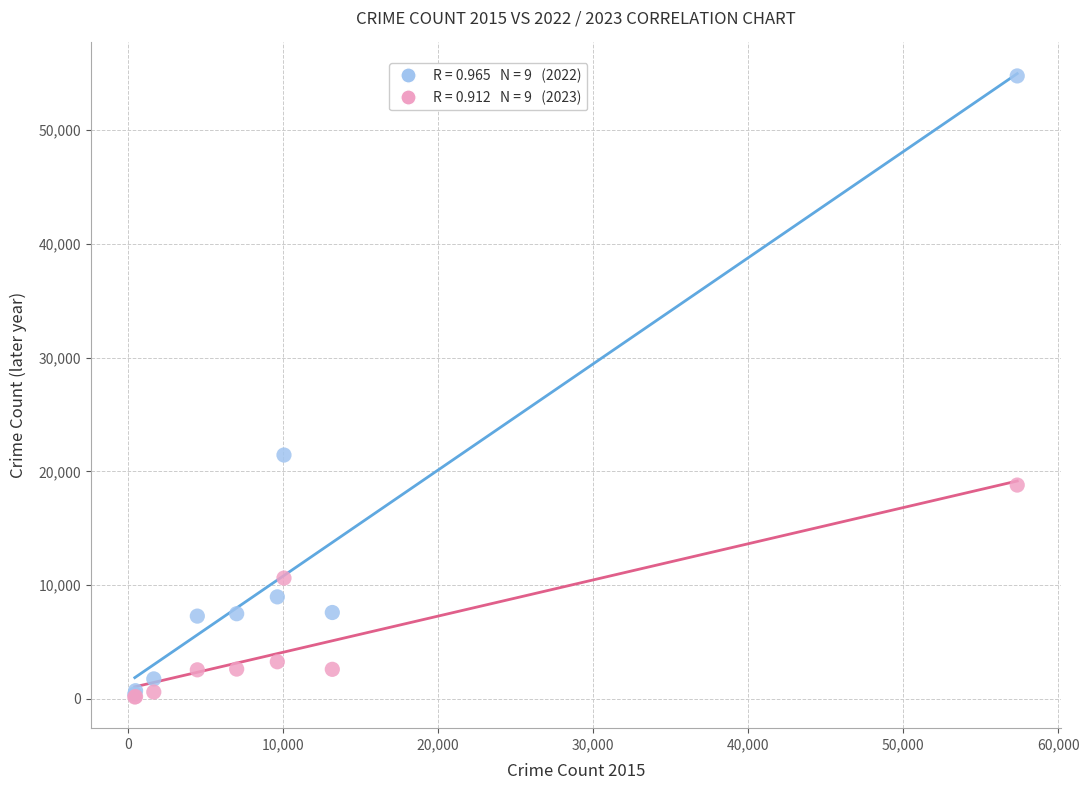

Across all series, what Y value is closest to 27467?

21440